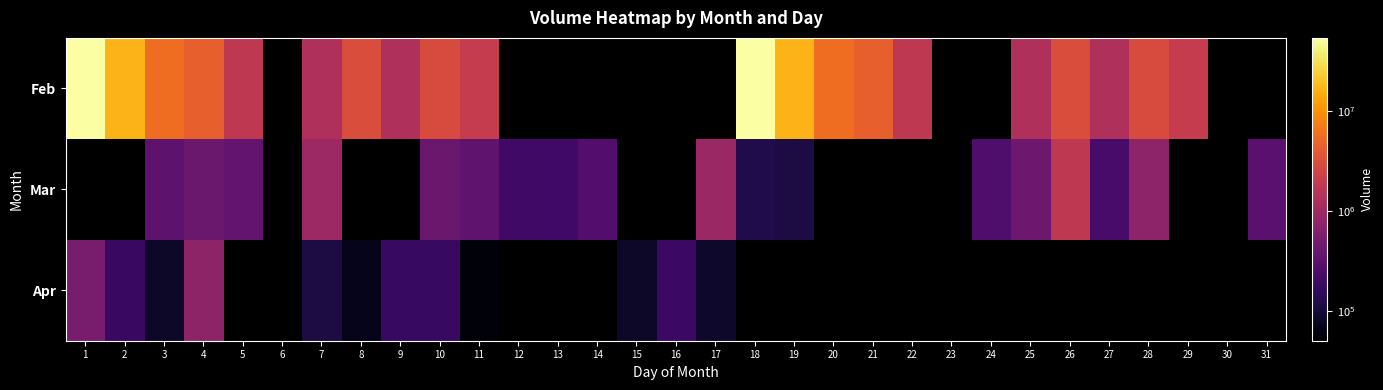

The value of Feb at 28 is 3005750.0. True or false?

True